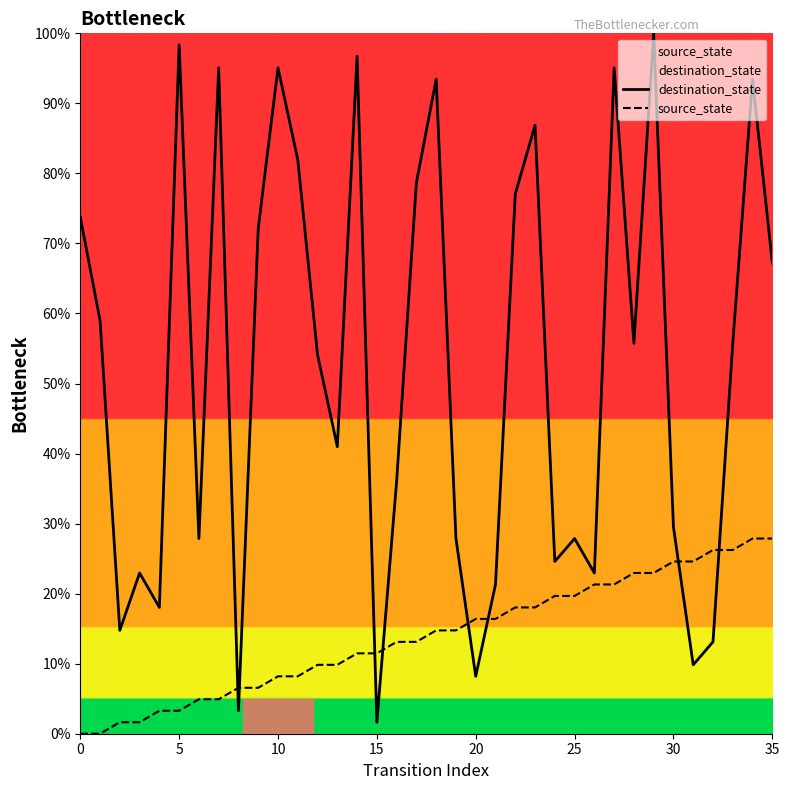

At which label does destination_state reach its peak?

29